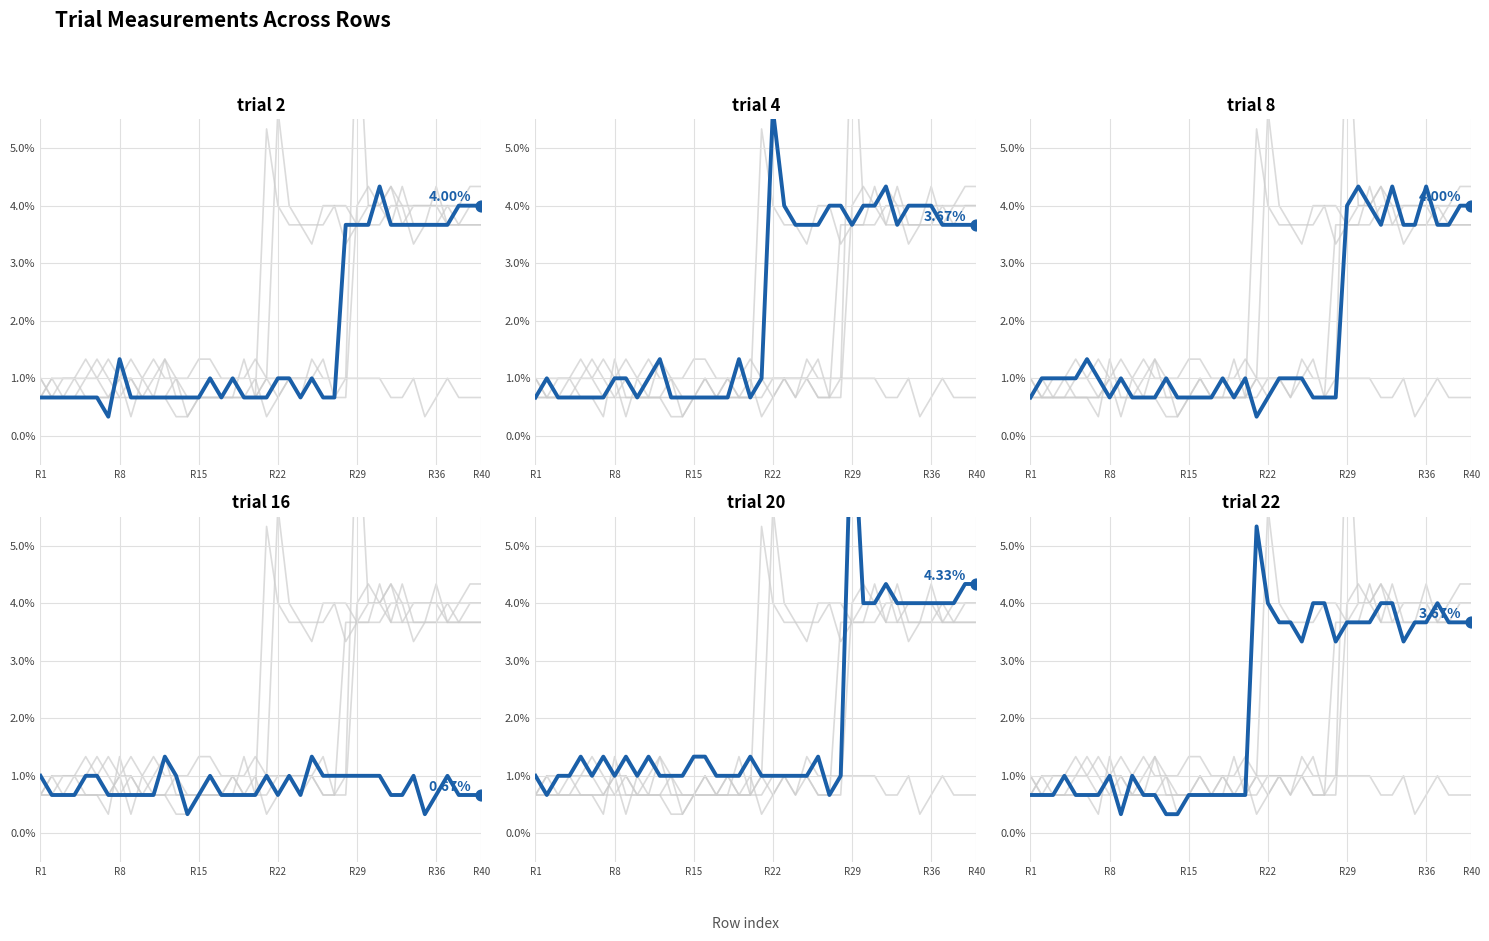

What are all the series names shown in the legend?

trial 4, trial 8, trial 16, trial 20, trial 22, trial 2